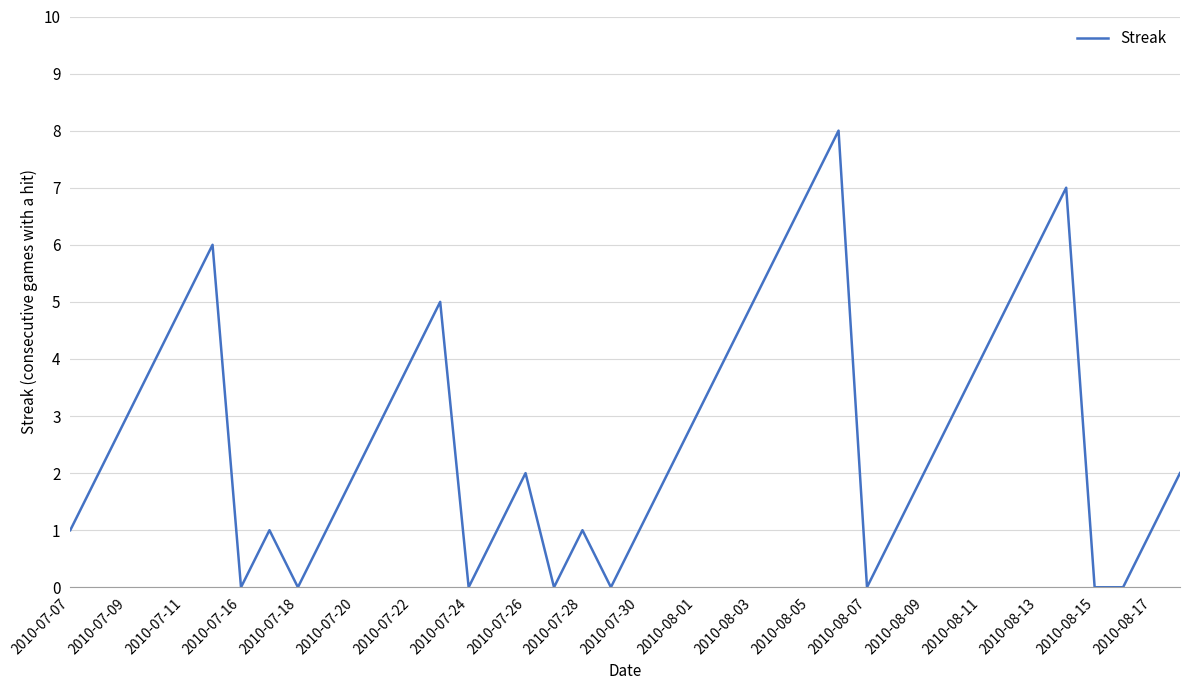

What is the maximum value shown in the chart?

8